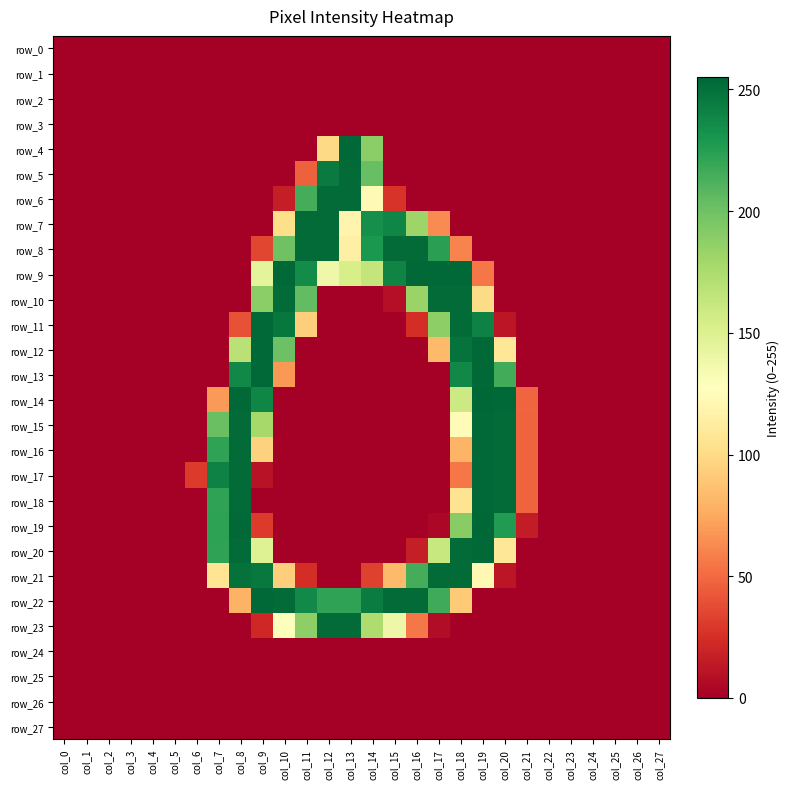

Rank the series by their maximum value, from lowest to highest.

row_0, row_1, row_2, row_3, row_24, row_25, row_26, row_27, row_5, row_6, row_7, row_8, row_10, row_21, row_23, row_4, row_9, row_11, row_12, row_13, row_15, row_16, row_17, row_18, row_20, row_22, row_14, row_19